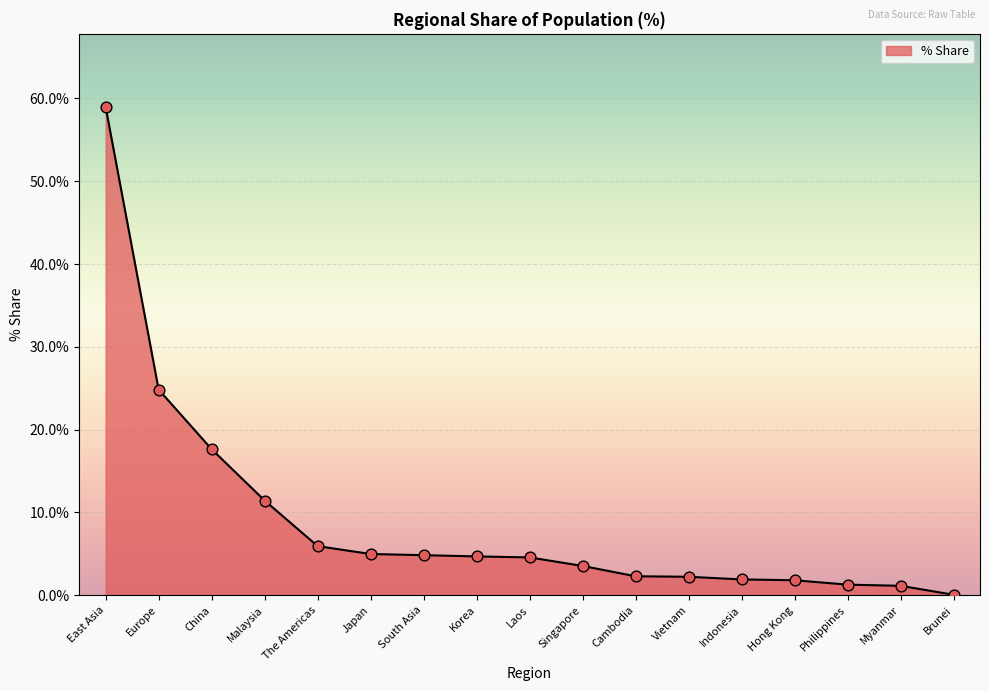

What is the change in value from Laos to Singapore?

-1.0